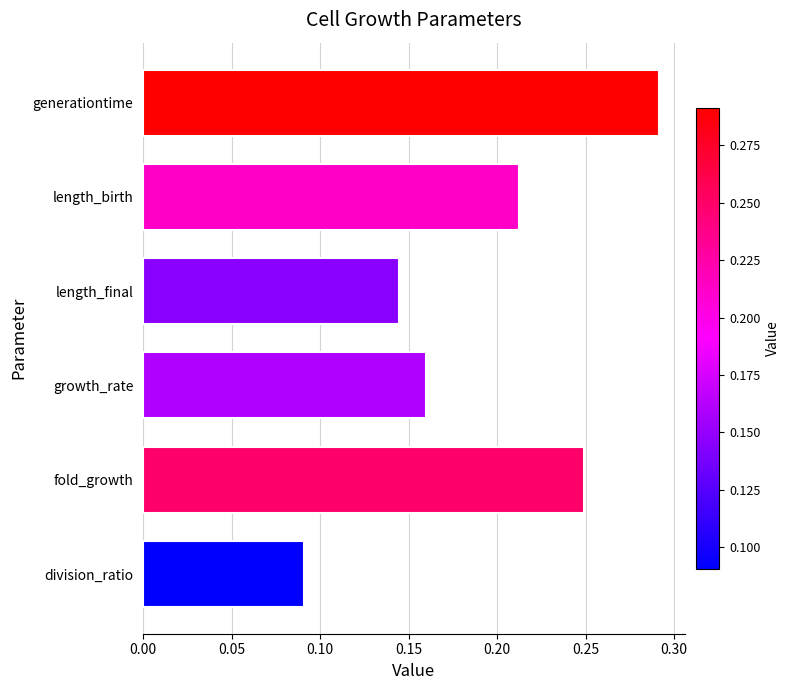

List the labels in order of value, smallest first.

division_ratio, length_final, growth_rate, length_birth, fold_growth, generationtime